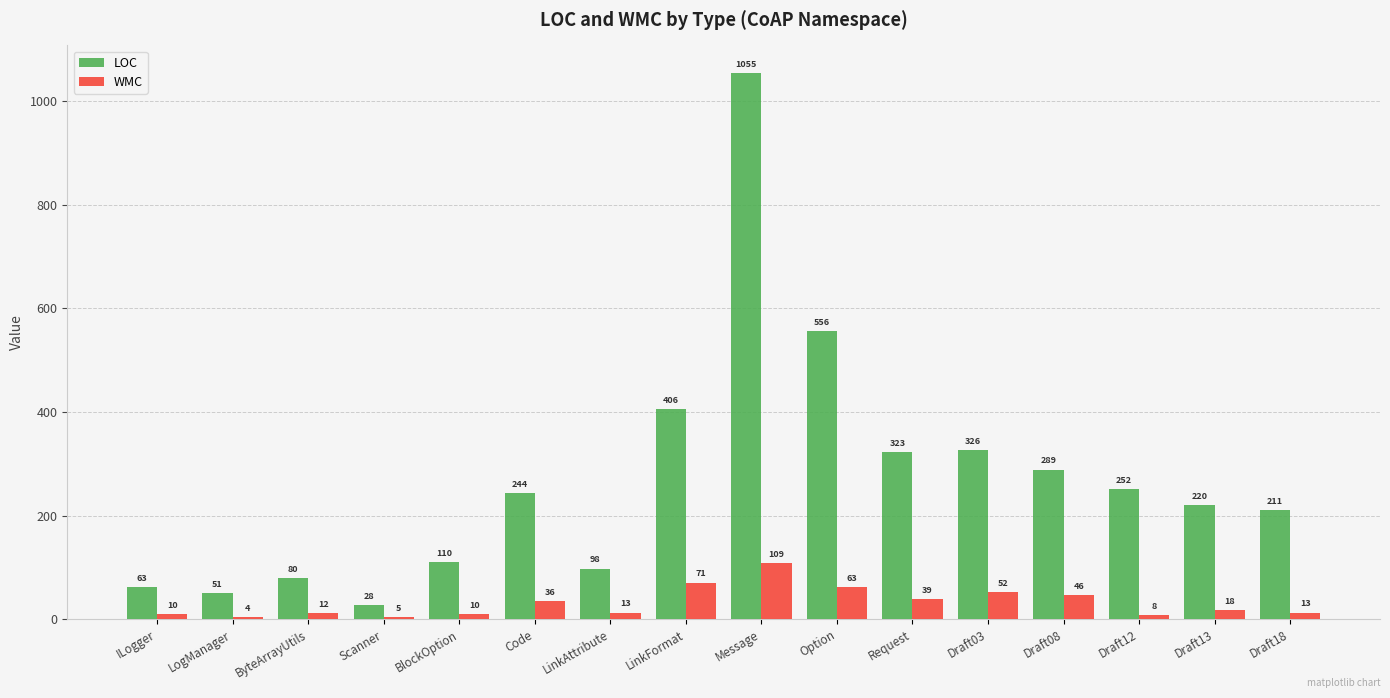

What is the spread (max minus min) of values at Draft18?

198